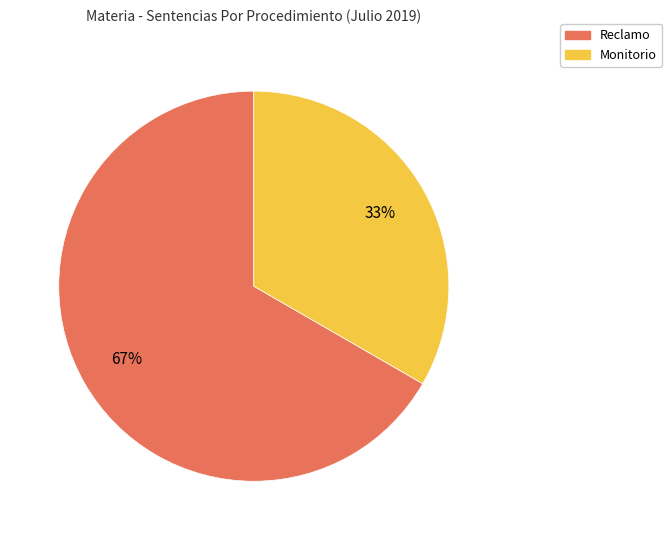

What is the ratio of the value at Reclamo to the value at Monitorio?

2.0